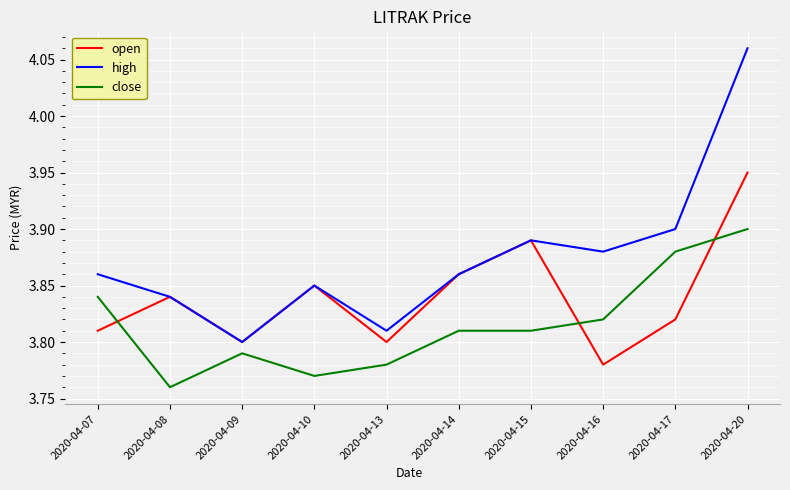

At which category is the sum across all series the highest?

2020-04-20